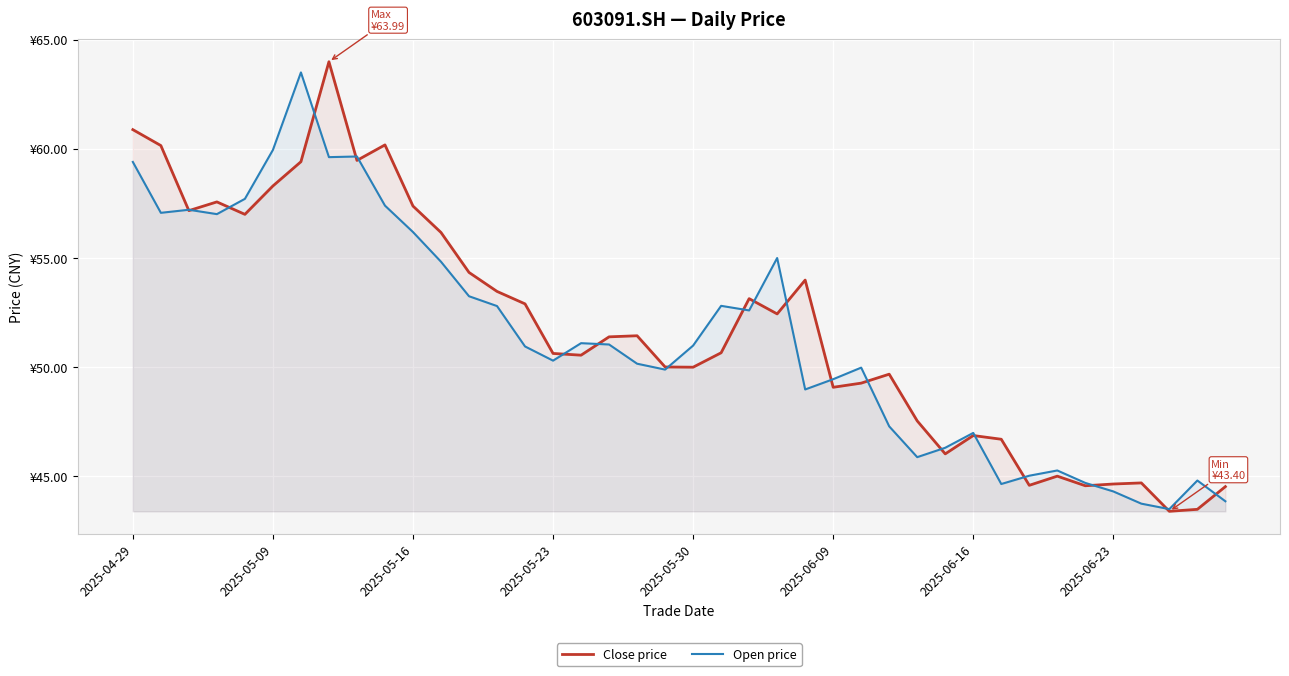

At how many categories does at least one series exceed 56?

12